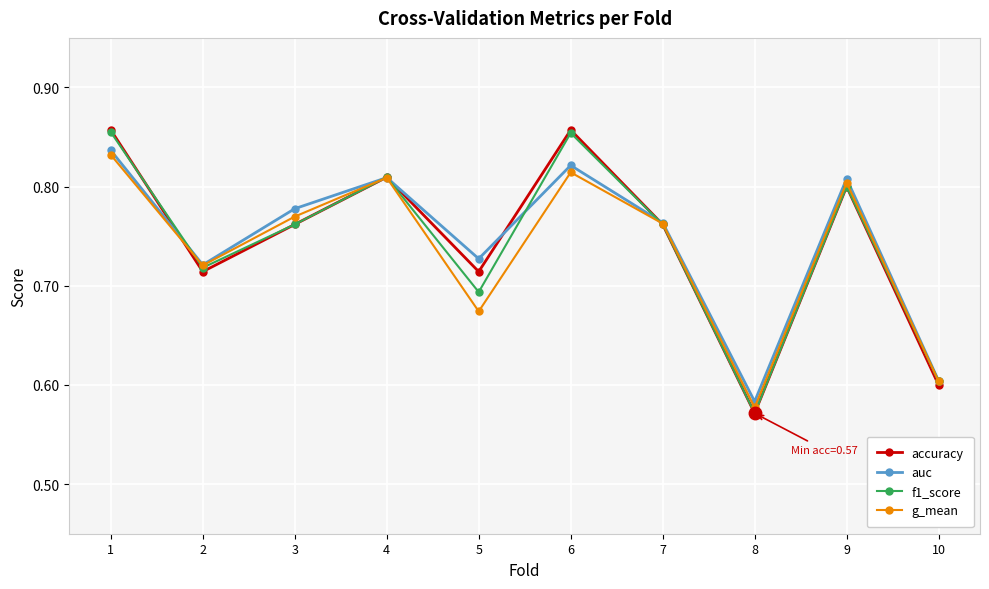

At which label is auc closest to 0?

8